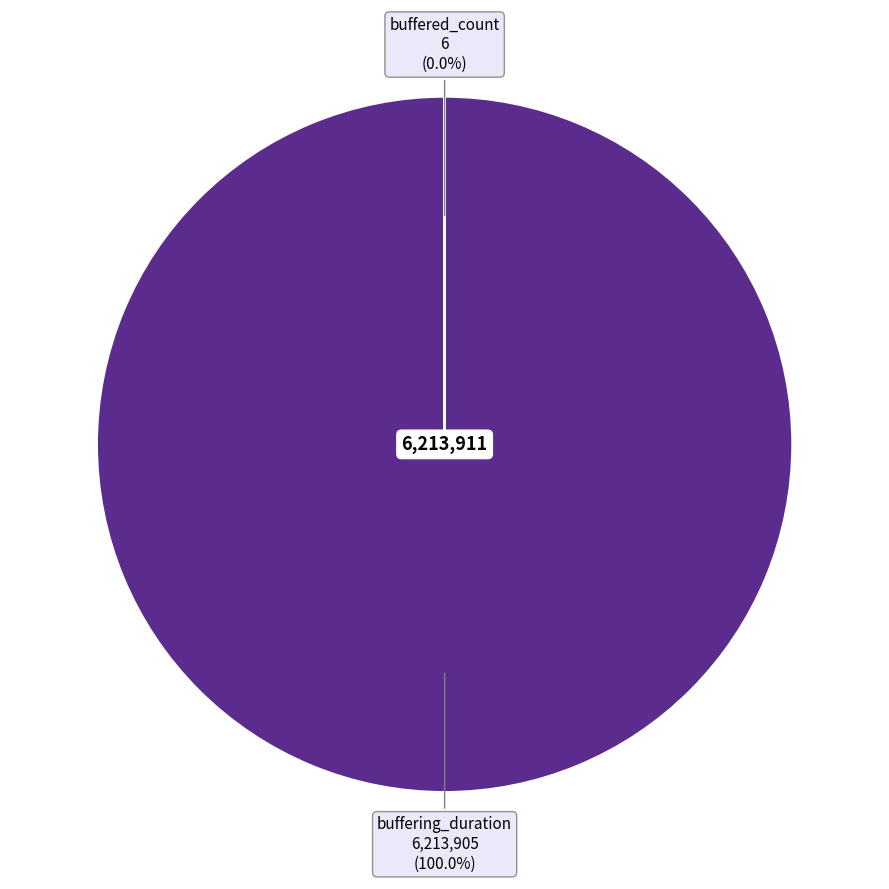

To the nearest percent, what is the combined percentage of buffering_duration and buffered_count?

100%